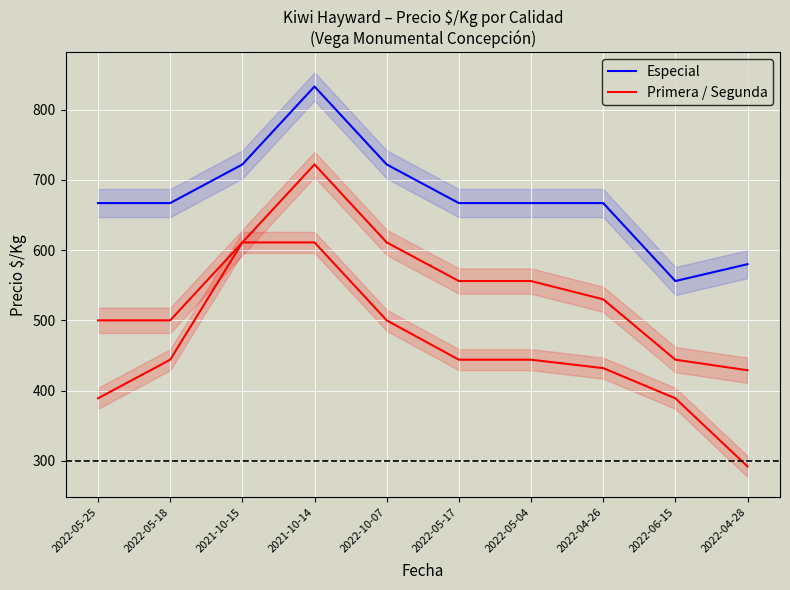

True or false: Especial and Primera cross at least once.

False